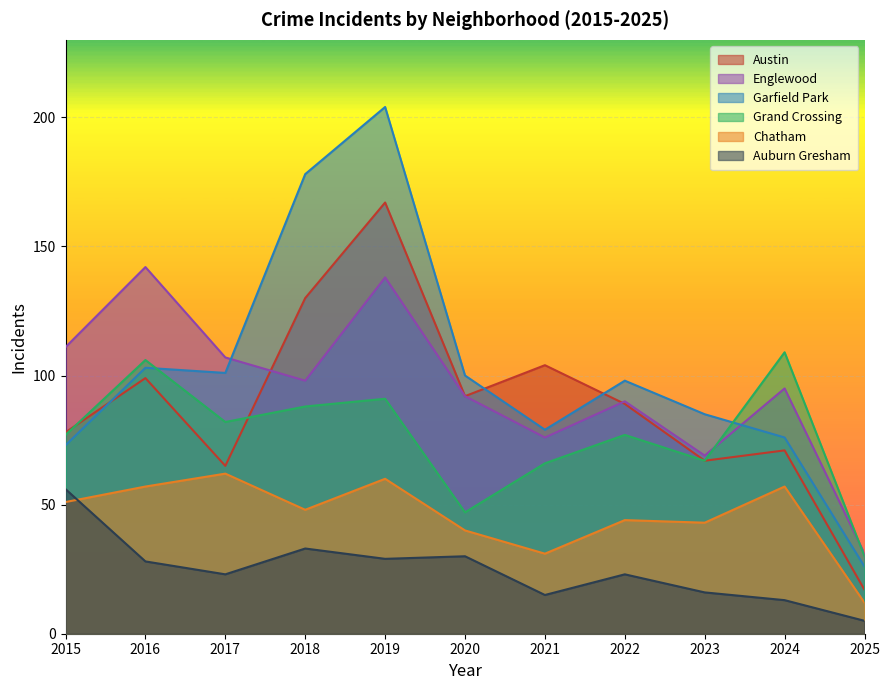

List the series in order of their peak value, highest first.

Garfield Park, Austin, Englewood, Grand Crossing, Chatham, Auburn Gresham